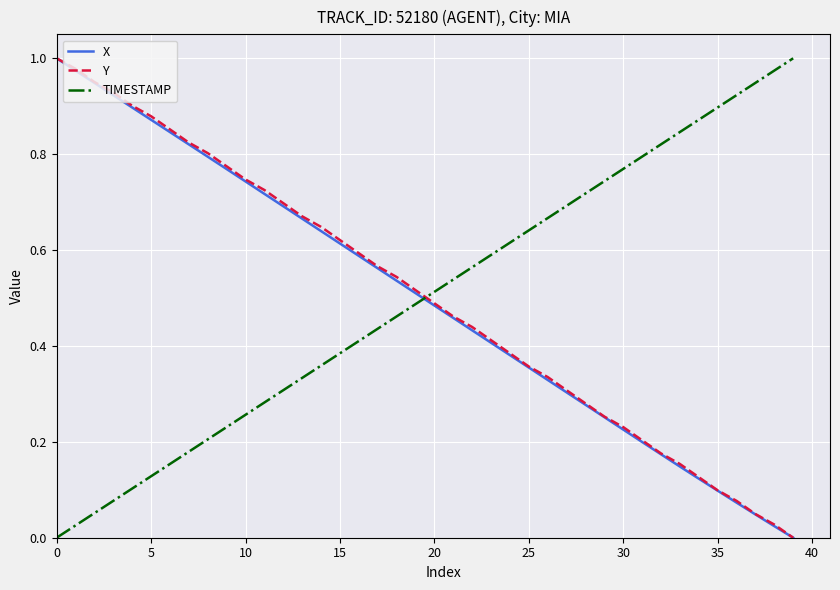

True or false: Y and TIMESTAMP cross at least once.

True